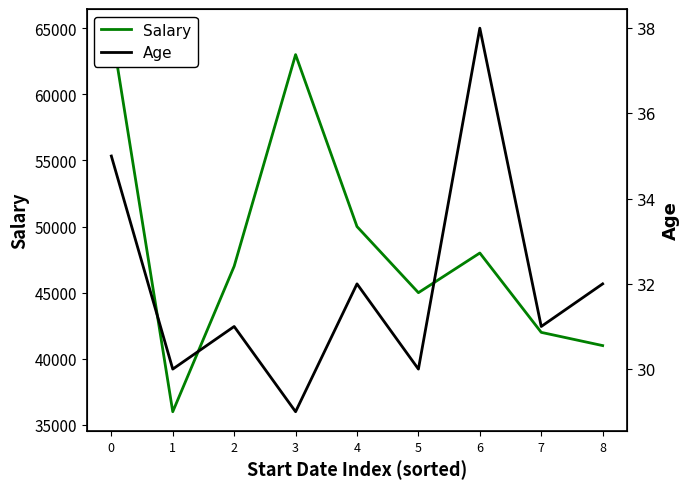

At which label does Age reach its minimum?

3